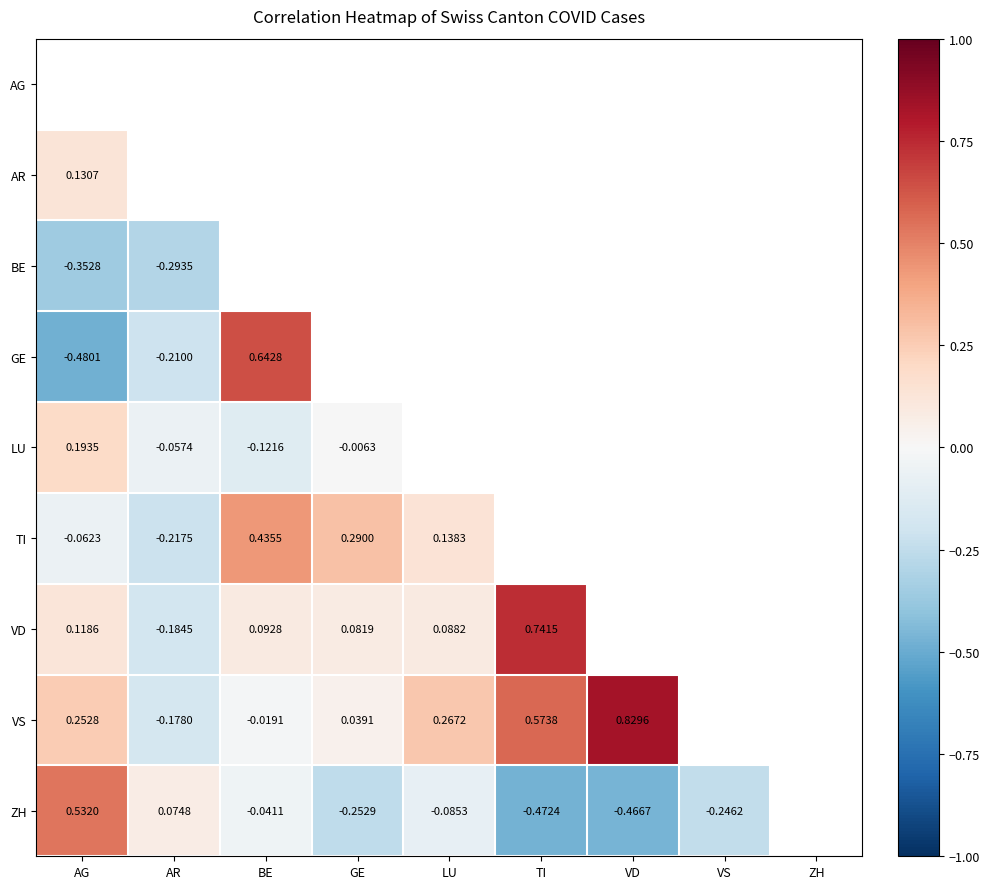

Between VD and AR, which is larger?

AR